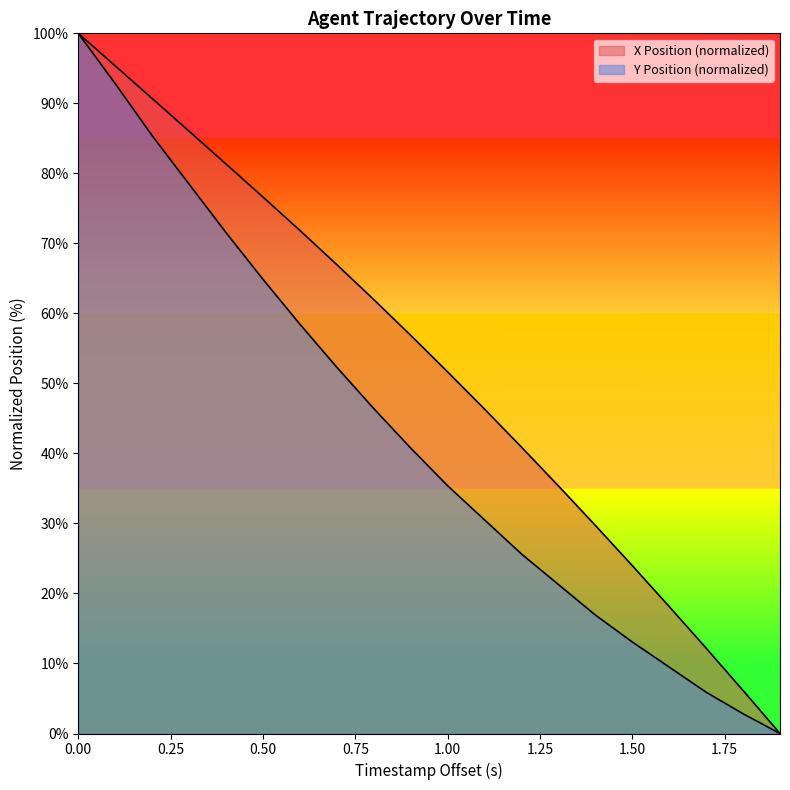

Does the chart display data point markers on the line(s)?

No